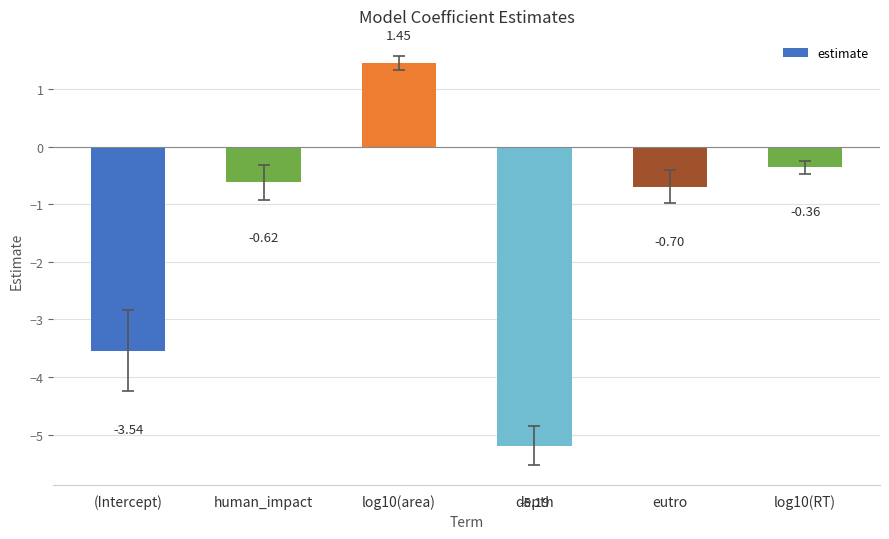

How many values are below zero?

5